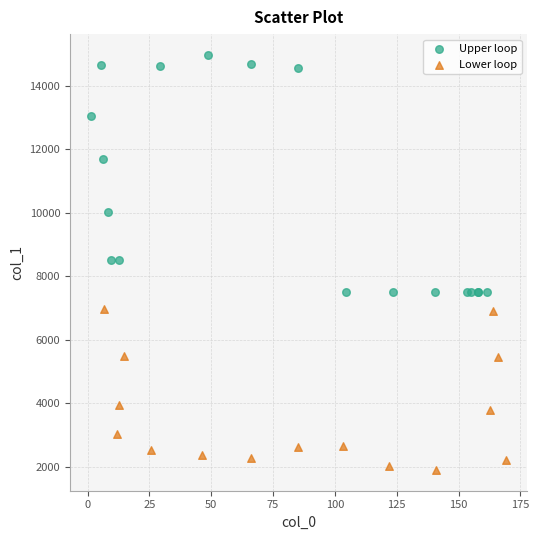

Which series reaches the minimum Y coordinate?

Lower loop